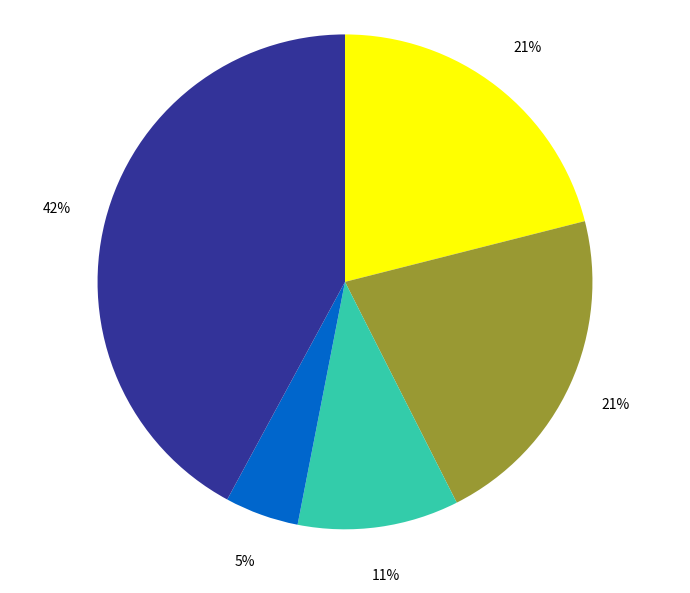

To the nearest percent, what is the difference between the largest and smallest slice percentages?

37%